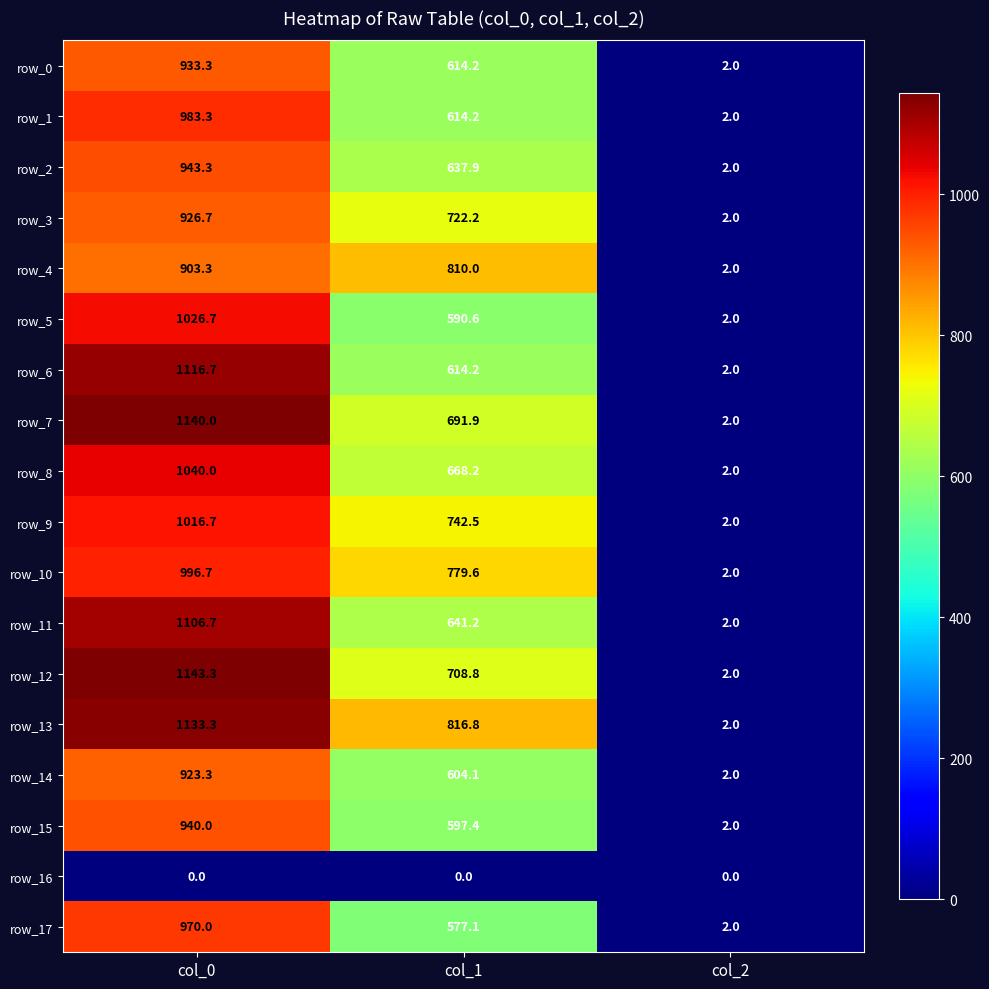

Reading left to right, extract all data points from this chart.

row_0: col_0=933.3	col_1=614.2	col_2=2.0
row_1: col_0=983.3	col_1=614.2	col_2=2.0
row_2: col_0=943.3	col_1=637.9	col_2=2.0
row_3: col_0=926.7	col_1=722.2	col_2=2.0
row_4: col_0=903.3	col_1=810.0	col_2=2.0
row_5: col_0=1026.7	col_1=590.6	col_2=2.0
row_6: col_0=1116.7	col_1=614.2	col_2=2.0
row_7: col_0=1140.0	col_1=691.9	col_2=2.0
row_8: col_0=1040.0	col_1=668.2	col_2=2.0
row_9: col_0=1016.7	col_1=742.5	col_2=2.0
row_10: col_0=996.7	col_1=779.6	col_2=2.0
row_11: col_0=1106.7	col_1=641.2	col_2=2.0
row_12: col_0=1143.3	col_1=708.8	col_2=2.0
row_13: col_0=1133.3	col_1=816.8	col_2=2.0
row_14: col_0=923.3	col_1=604.1	col_2=2.0
row_15: col_0=940.0	col_1=597.4	col_2=2.0
row_16: col_0=0.0	col_1=0.0	col_2=0.0
row_17: col_0=970.0	col_1=577.1	col_2=2.0